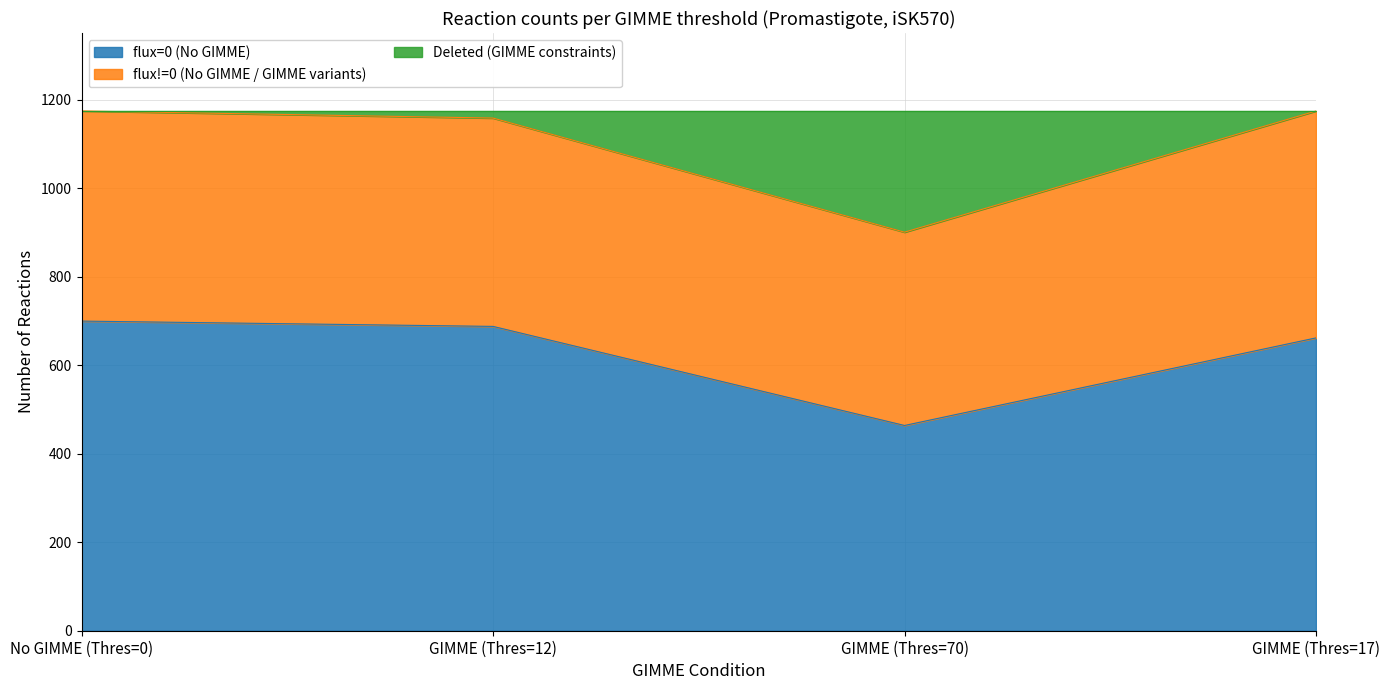

At which category does the chart reach its minimum across all series?

GIMME (Thres=70)